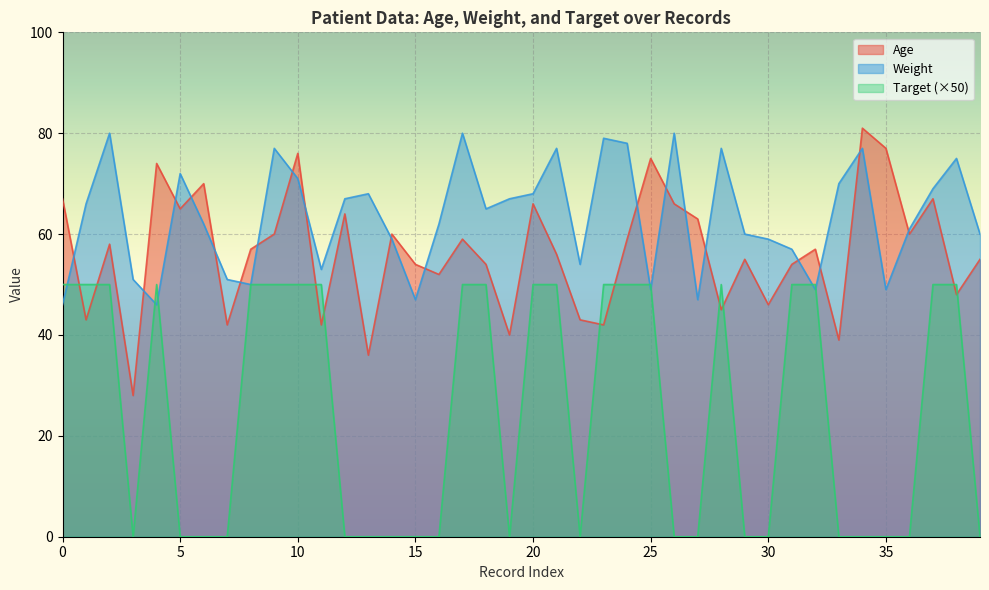

How many lines are shown in the chart?

3